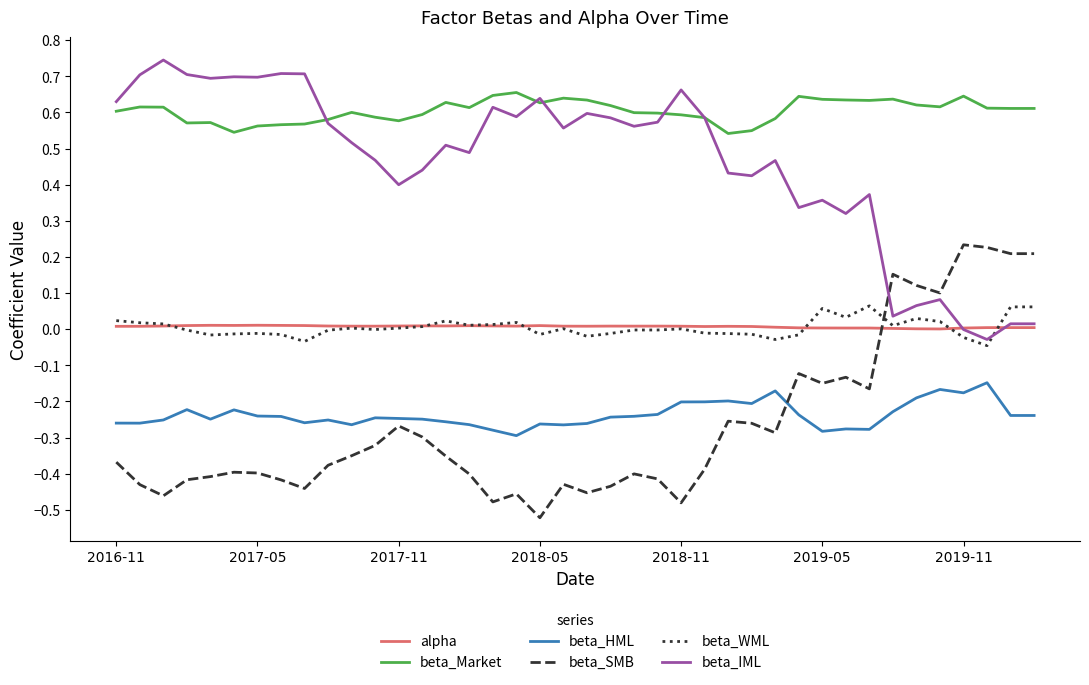

True or false: beta_HML and beta_IML intersect in this chart.

False